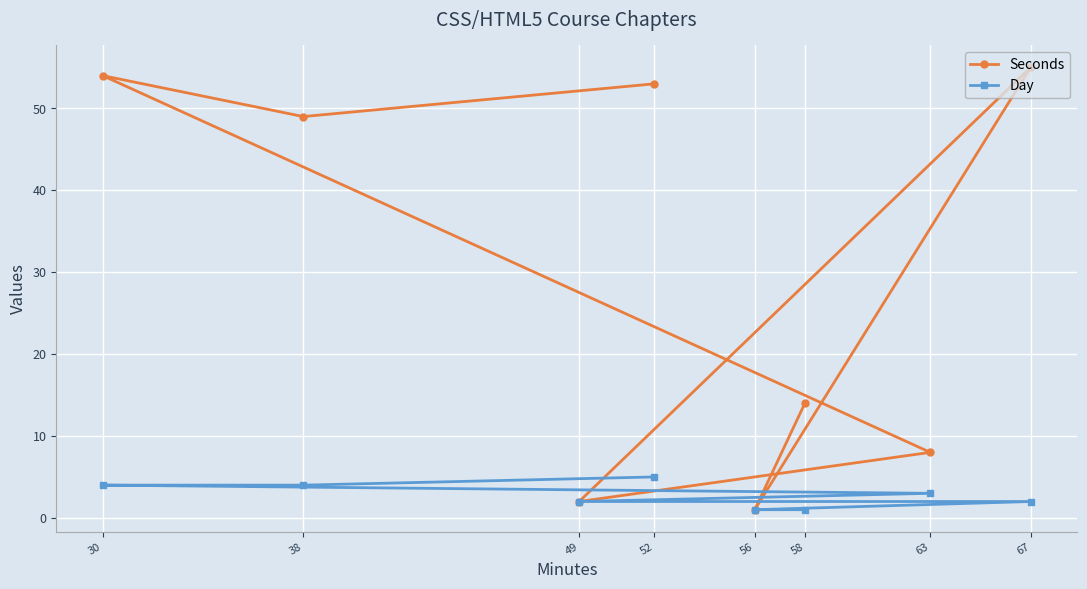

True or false: Day and Seconds cross at least once.

False